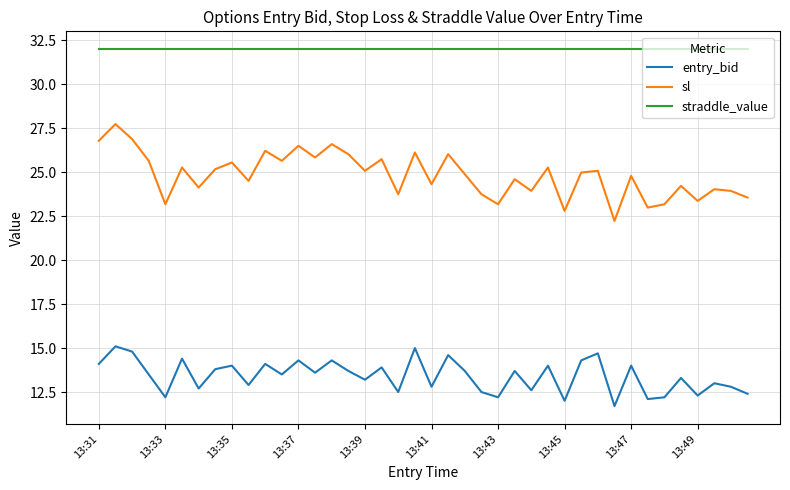

What is the highest value of the entry_bid series?

15.1